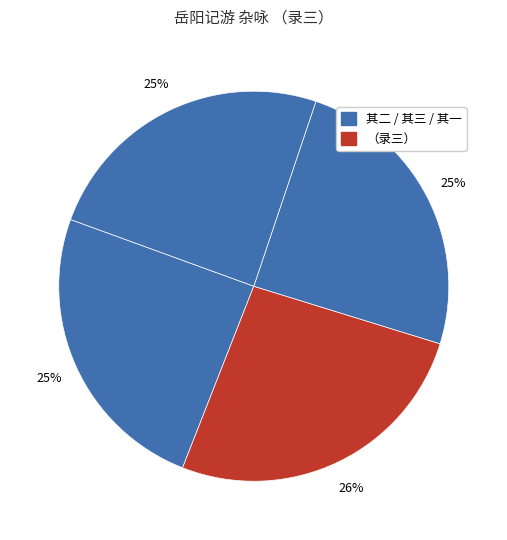

How many slices are in this pie chart?

4